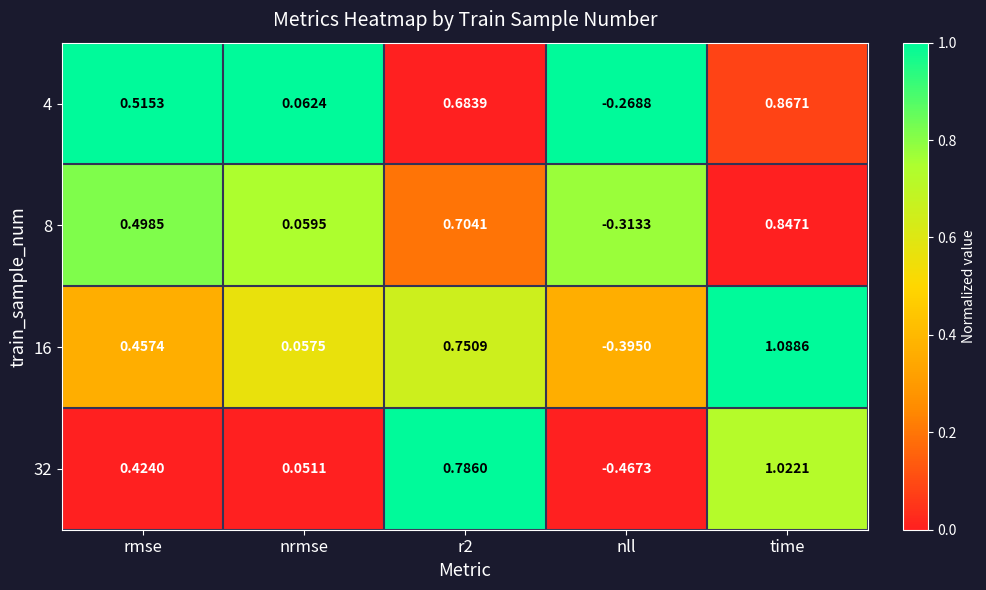

Where is 8 nearest to the value 0?

nrmse